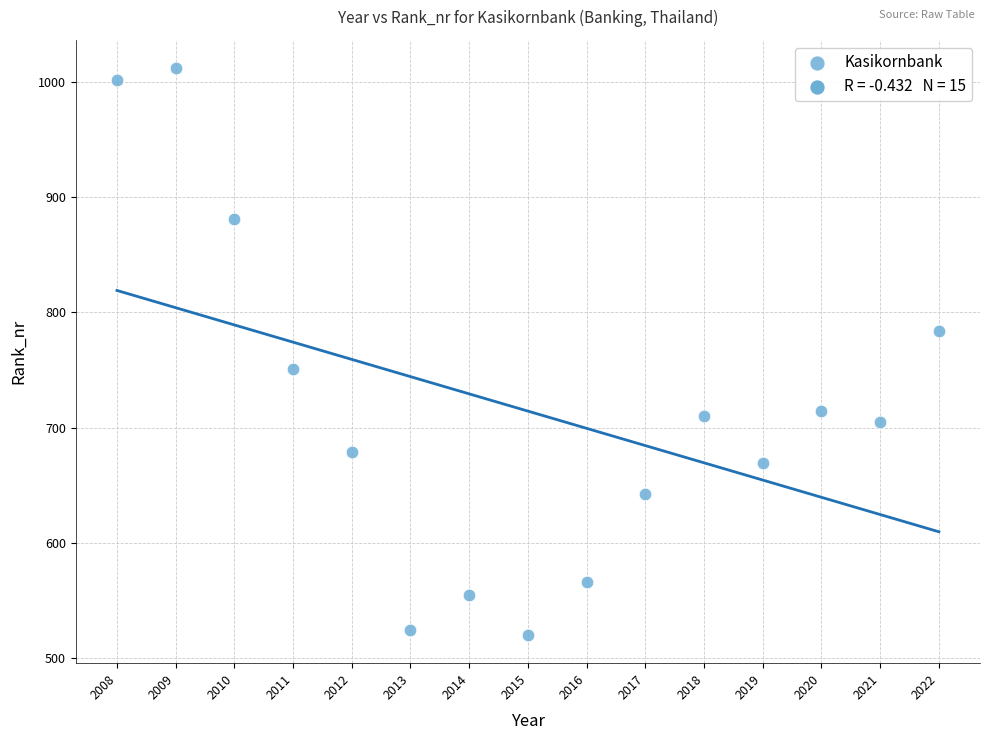

What is the range of Y values (max minus min)?

492